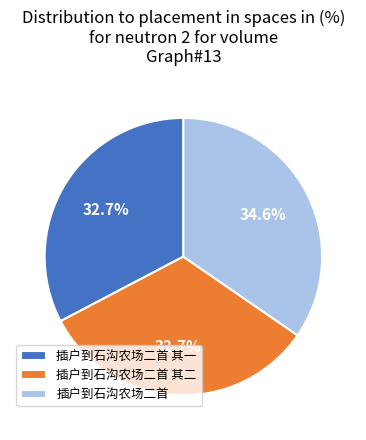

Combined, do 插户到石沟农场二首 其一 and 插户到石沟农场二首 account for over 50%?

Yes